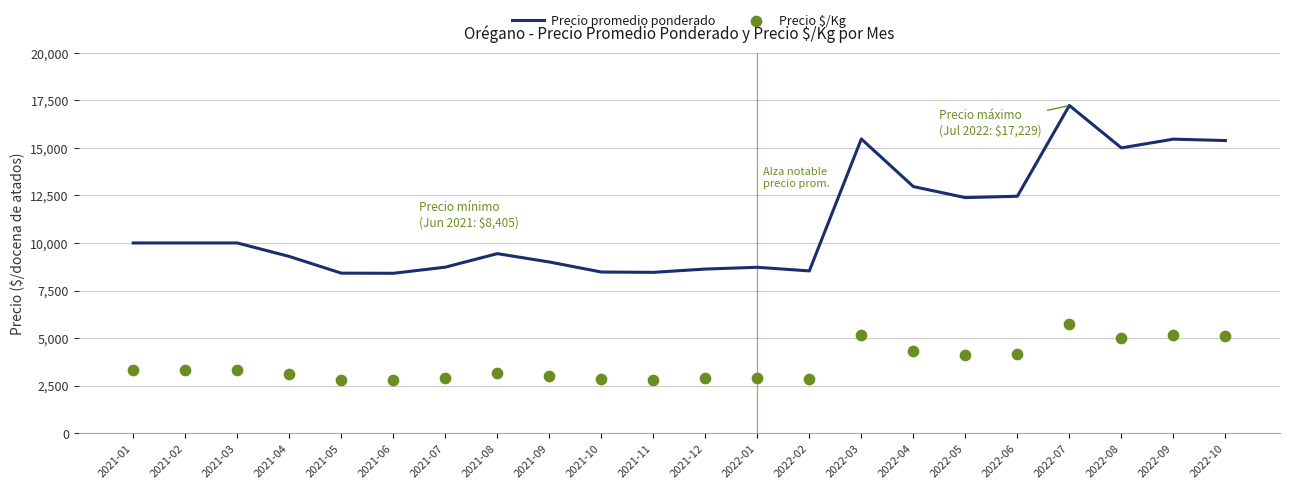

Which series reaches the minimum Y coordinate?

Precio $/Kg